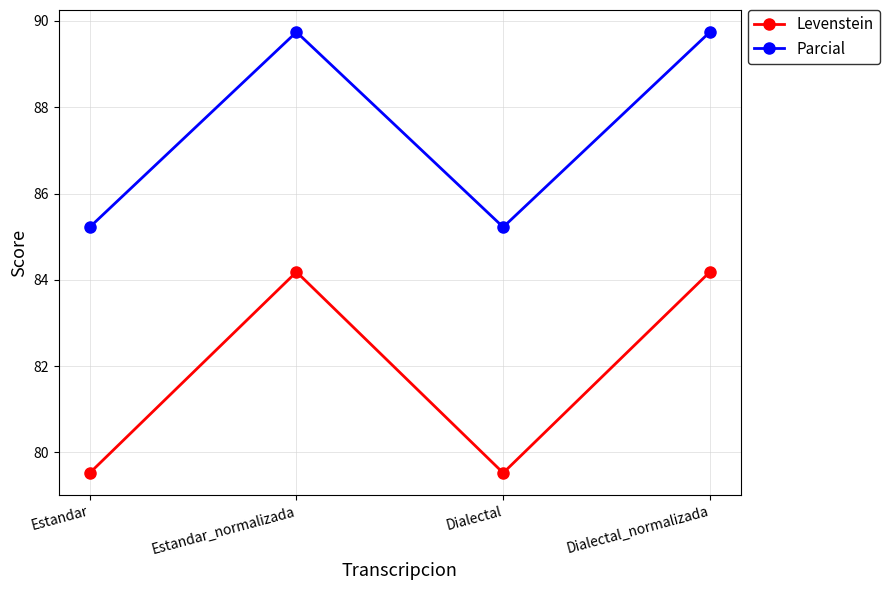

True or false: Parcial and Levenstein cross at least once.

False